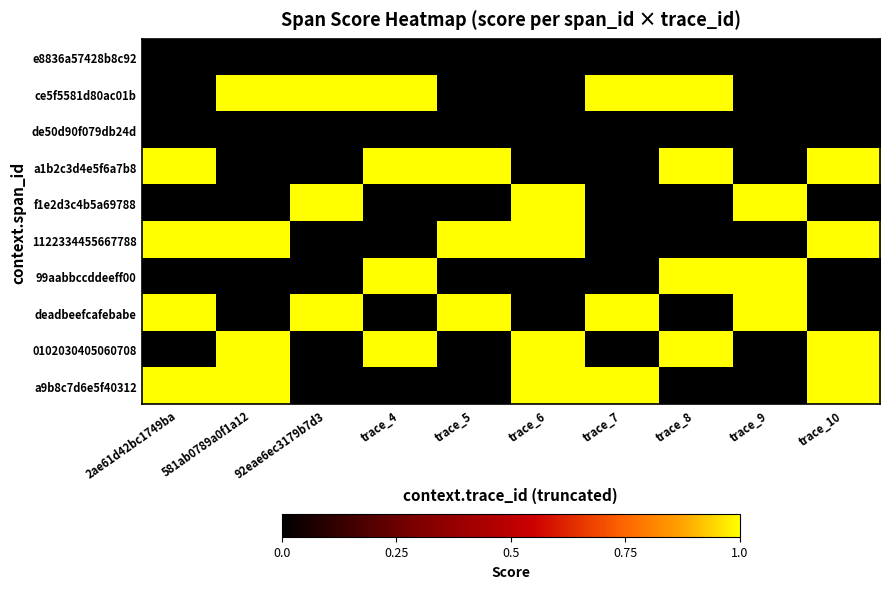

At which category is the sum across all series the highest?

2ae61d42bc1749ba